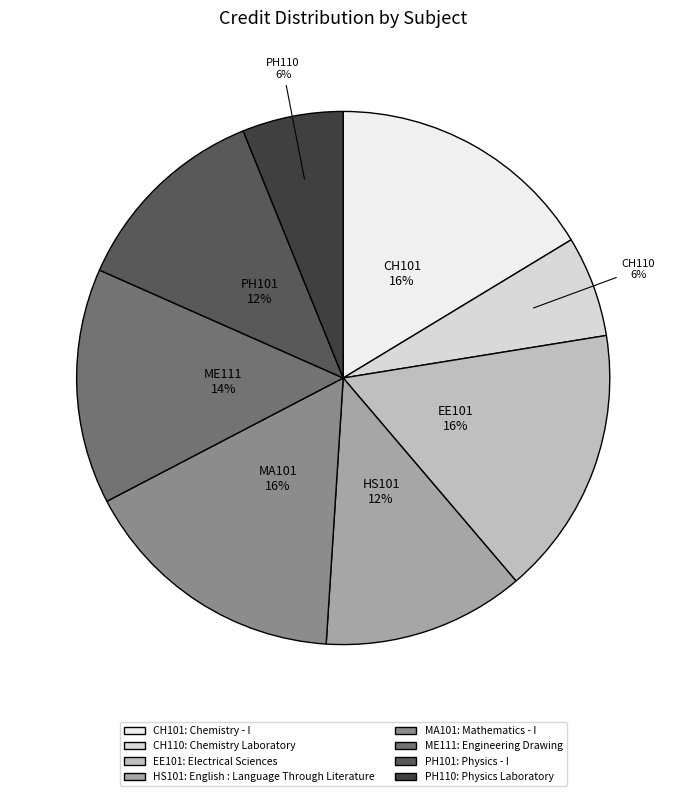

To the nearest percent, what is the difference between the largest and smallest slice percentages?

10%